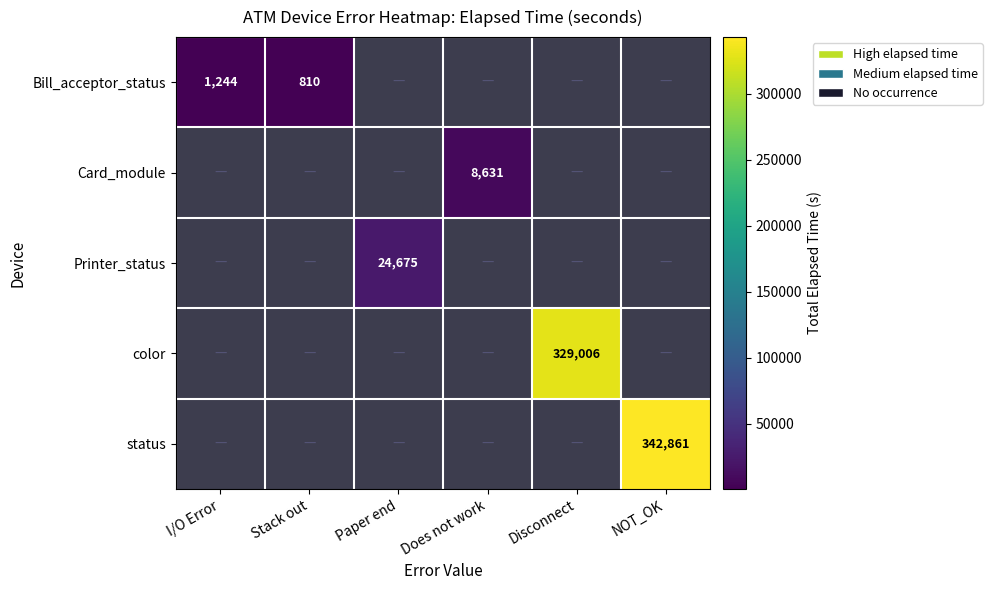

Is it true that Bill_acceptor_status equals 1244 at I/O Error?

True